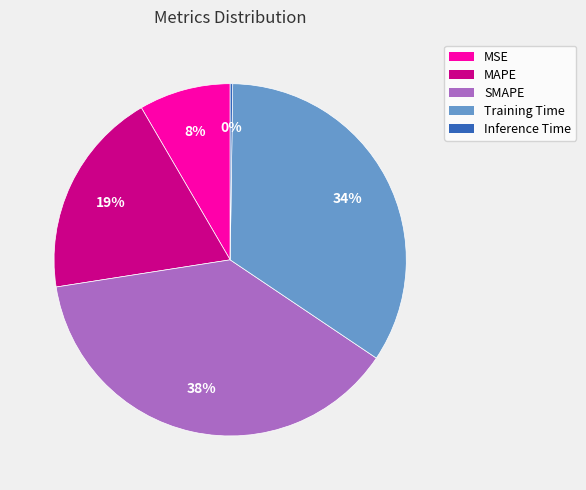

Which has a higher value, MSE or Training Time?

Training Time